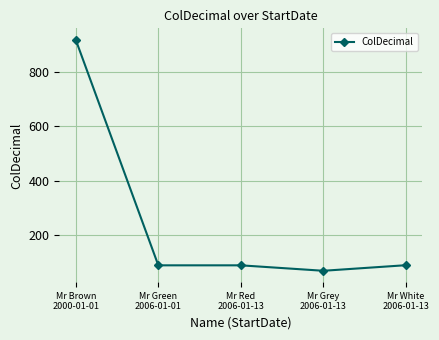

What is the value of the 2nd point from the left?

90.0